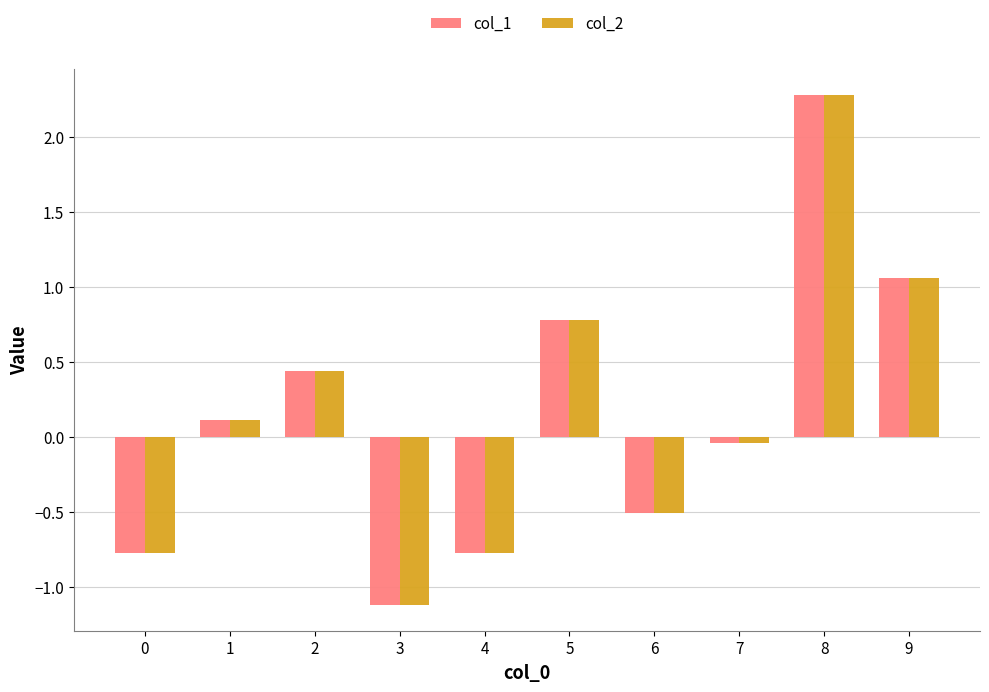

Is it true that col_1 equals 0.5 at 5?

False